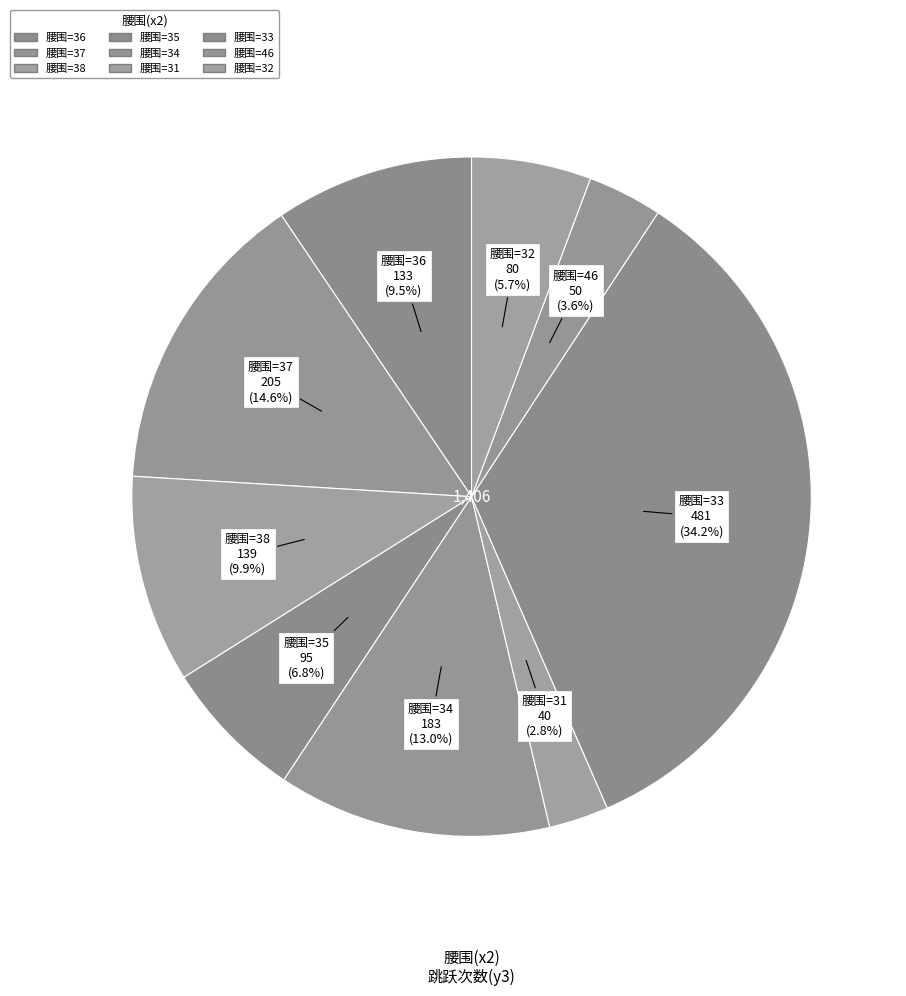

Is there any slice that represents more than half of the pie?

No